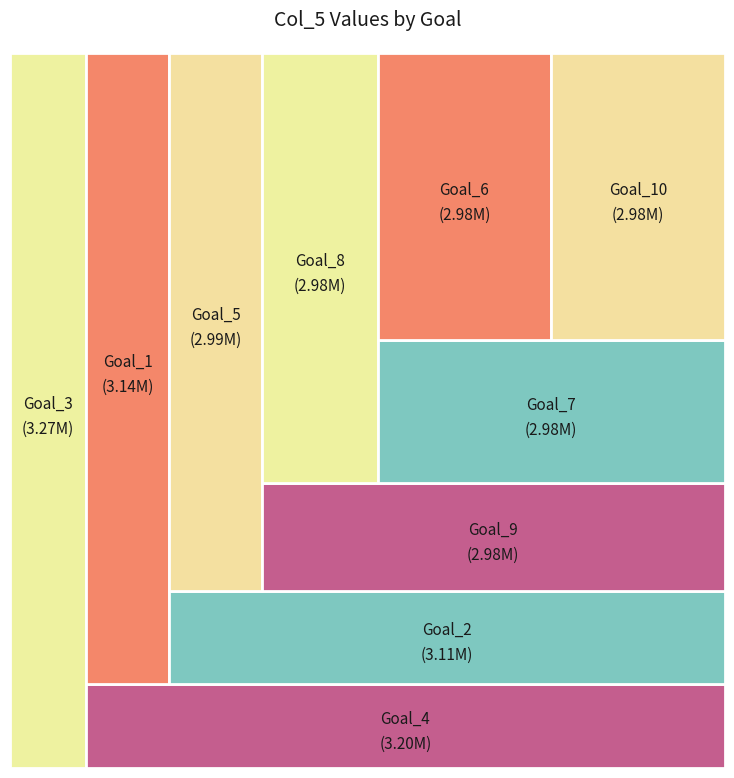

What is the total percentage of Goal_2 and Goal_4?

20.6%